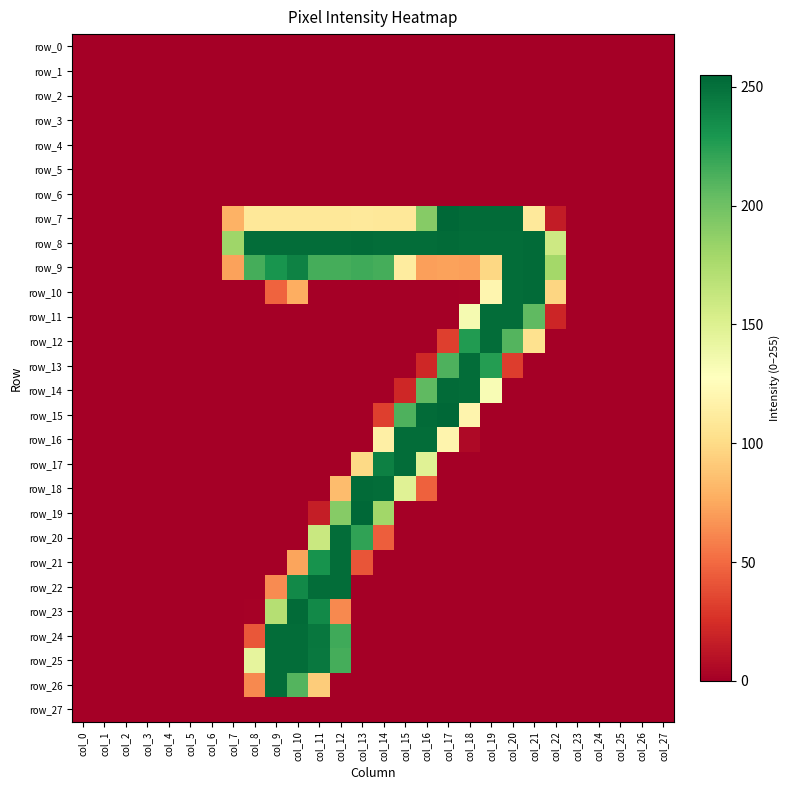

Which label corresponds to the largest value in the chart?

col_17